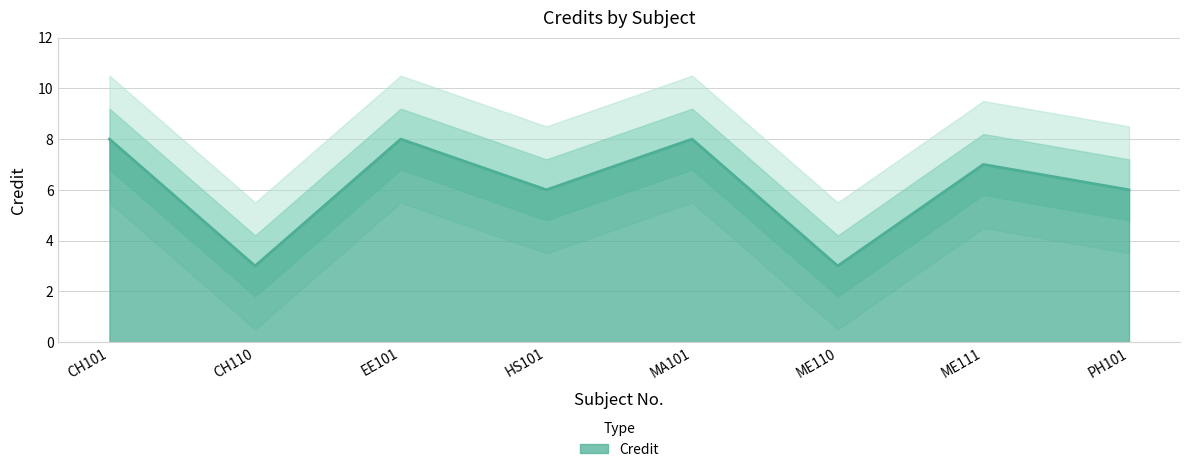

What is the change in value from ME111 to PH101?

-1